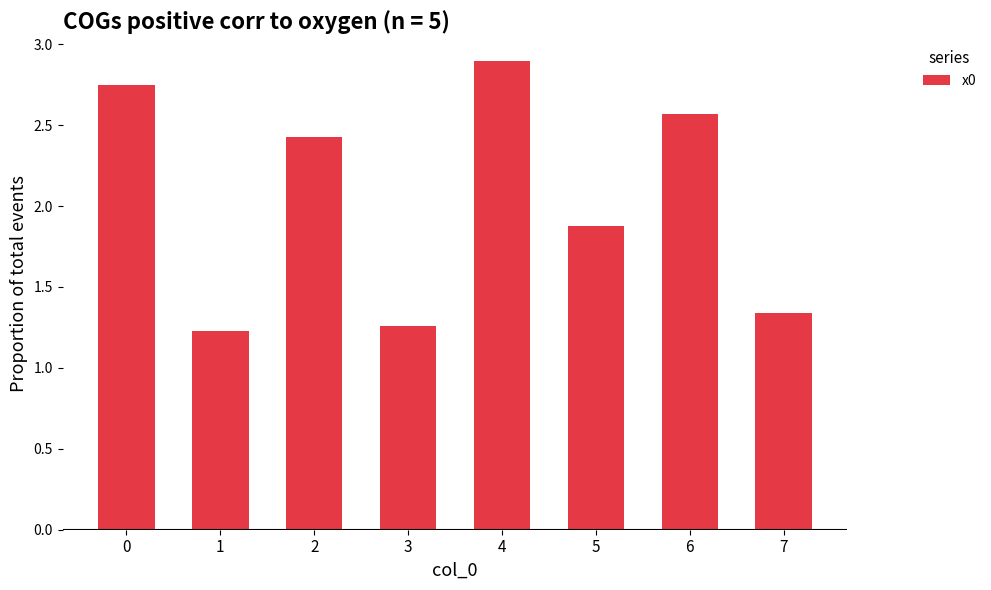

Are the bars horizontal?

No